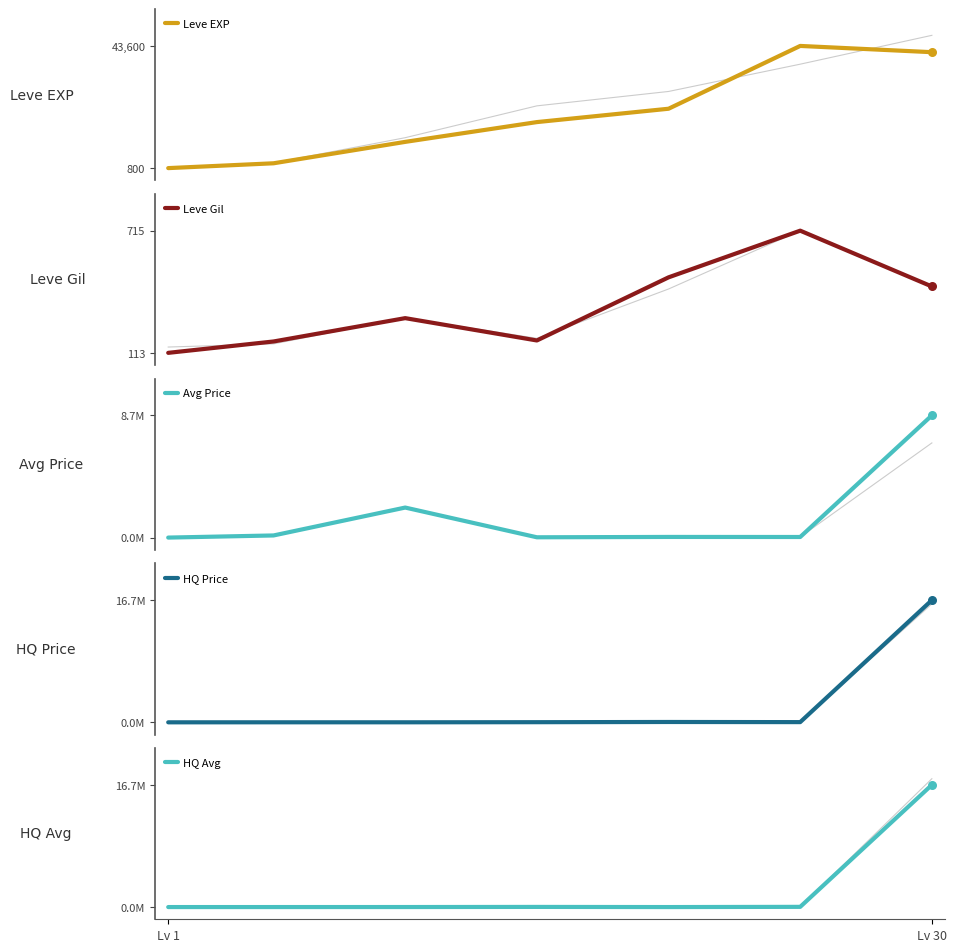

Is the value of HQ Price at Lv 1 greater than the value of Leve Gil at 3?

Yes